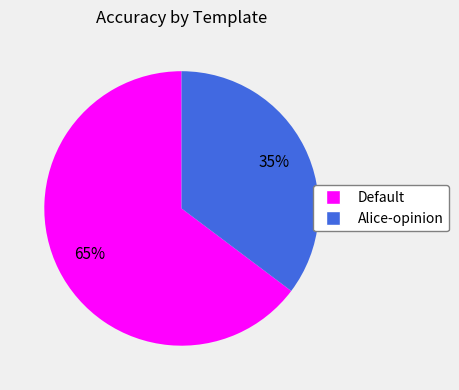

Which slice represents more than half of the pie?

Default